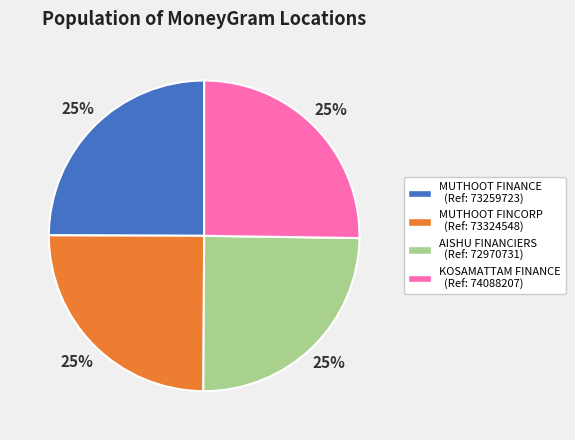

True or false: MUTHOOT FINANCE (Ref: 73259723) accounts for 15% of the total.

False